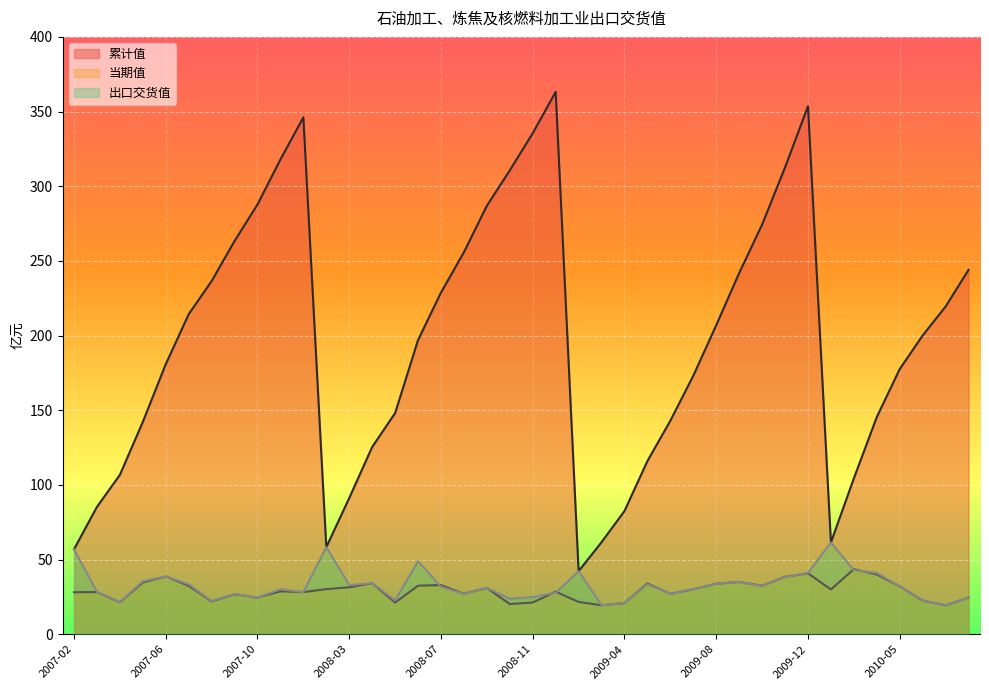

At which category is the sum across all series the highest?

2009-12